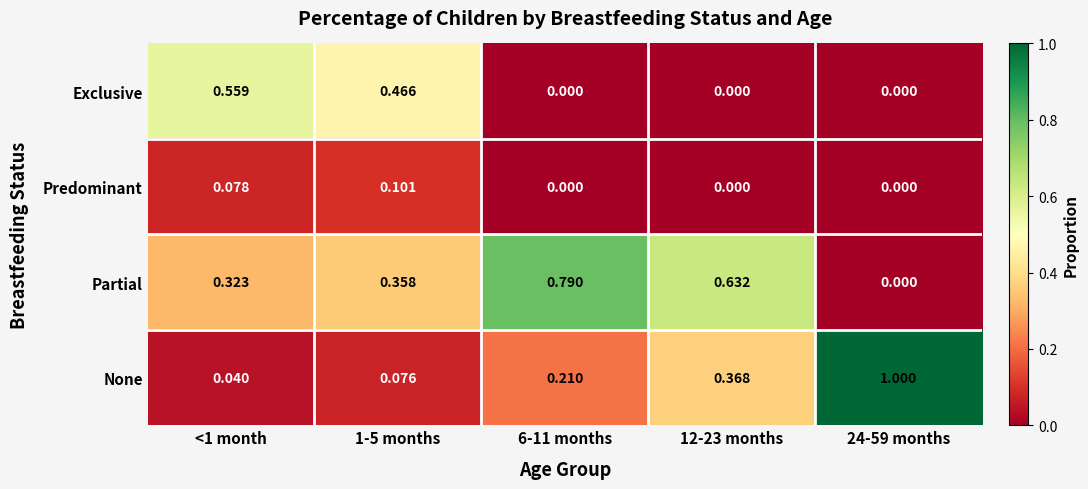

Which series has the largest total across all categories?

Partial